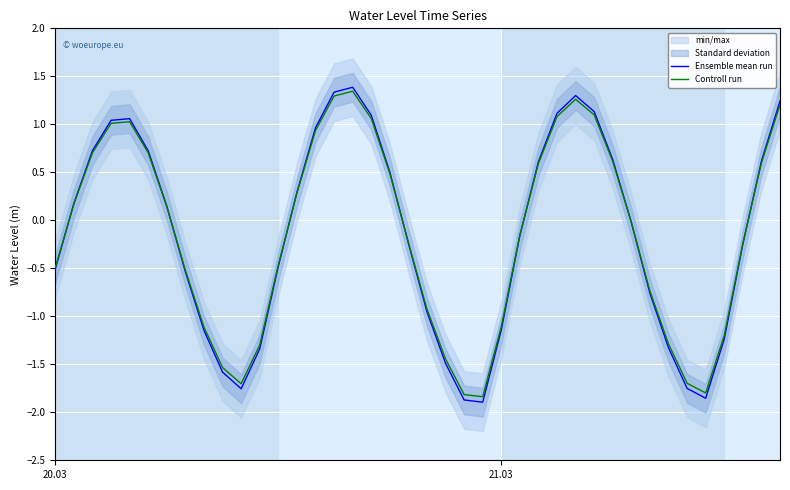

How many times do Controll run and Ensemble mean run cross each other?

7